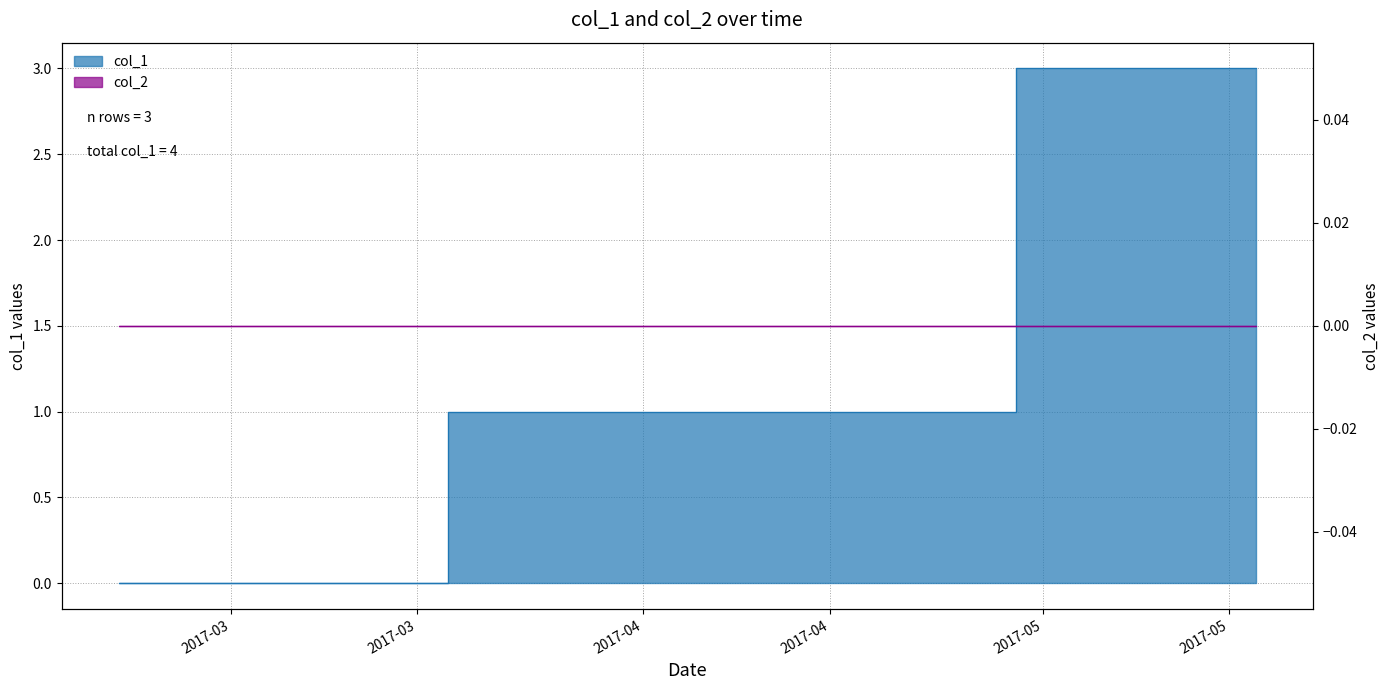

What is the change in value from 1487597569 to 1494981080?

+3